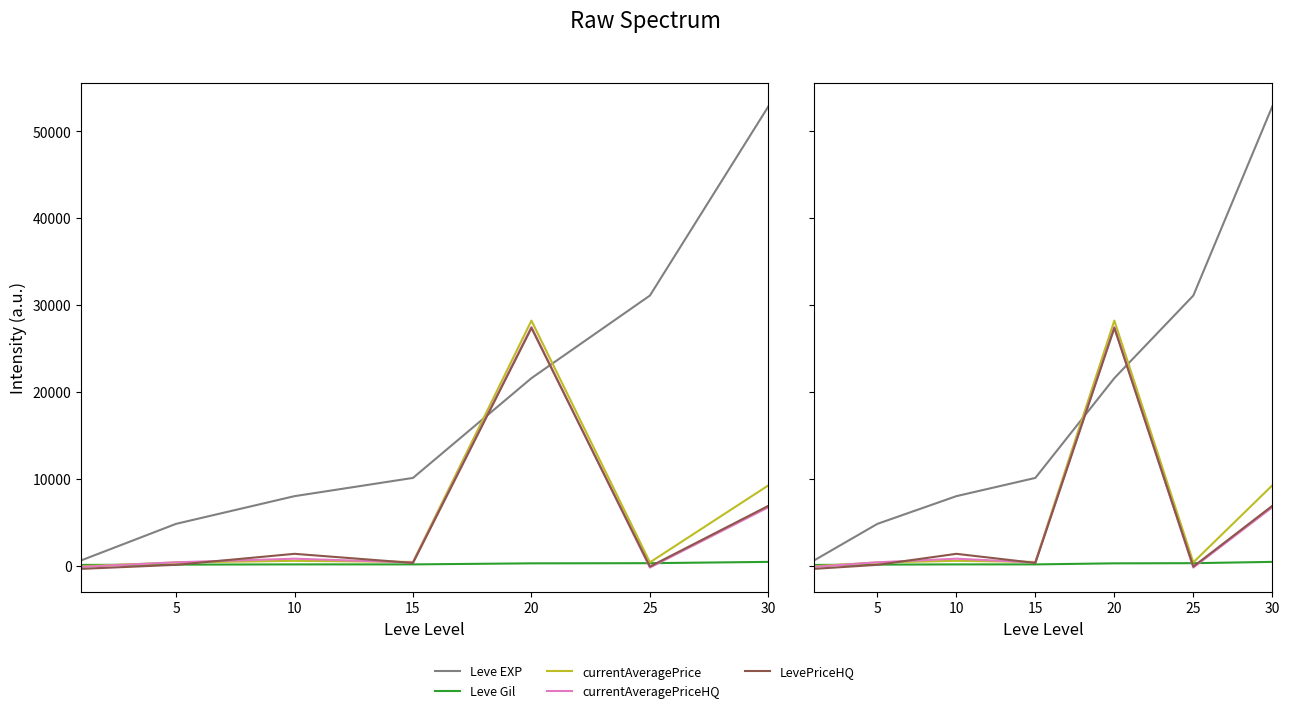

How many interior local valleys does the currentAveragePrice series have?

2